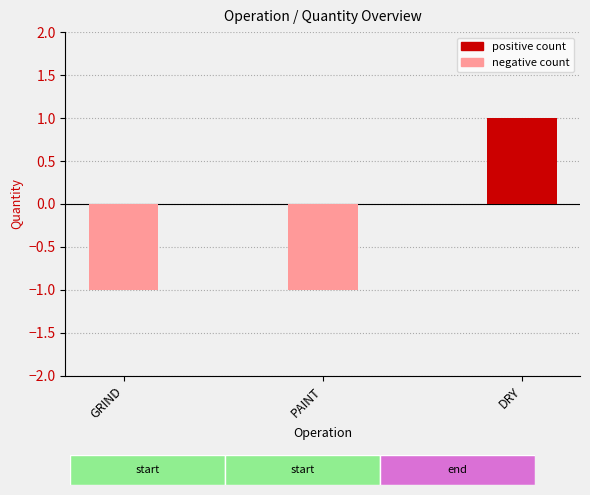

Between GRIND and PAINT, which is larger?

GRIND